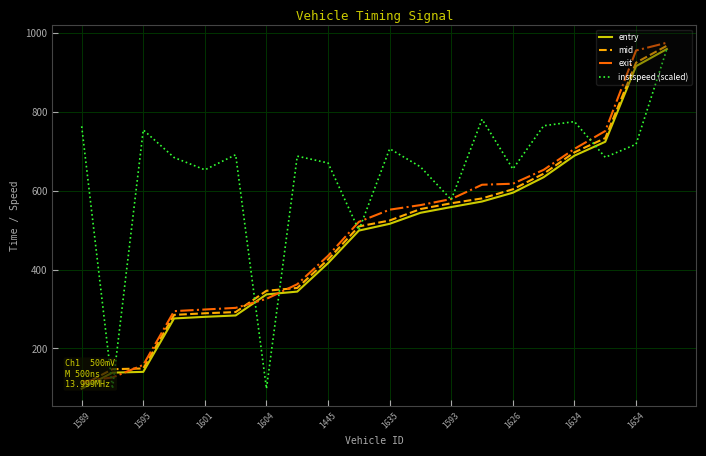

How many data points in mid are above 524?

10